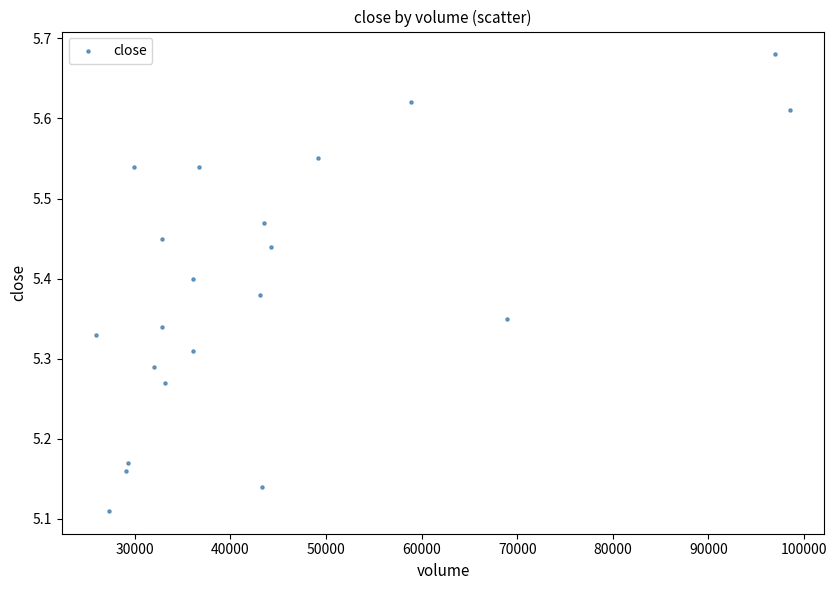

What is the range of Y values (max minus min)?

0.6